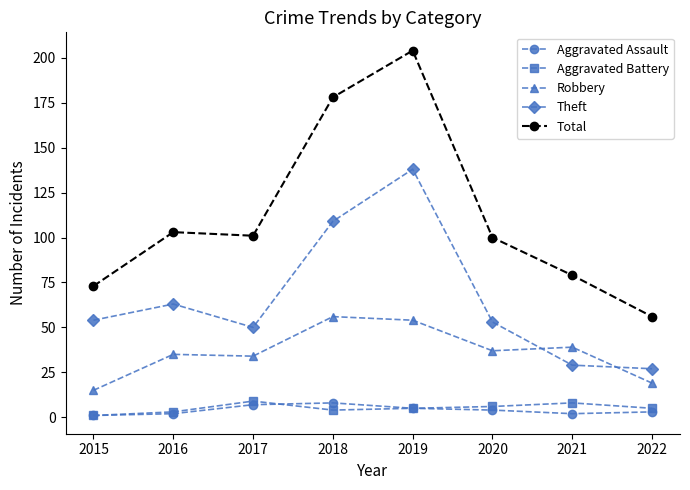

True or false: Robbery and Aggravated Assault cross at least once.

False